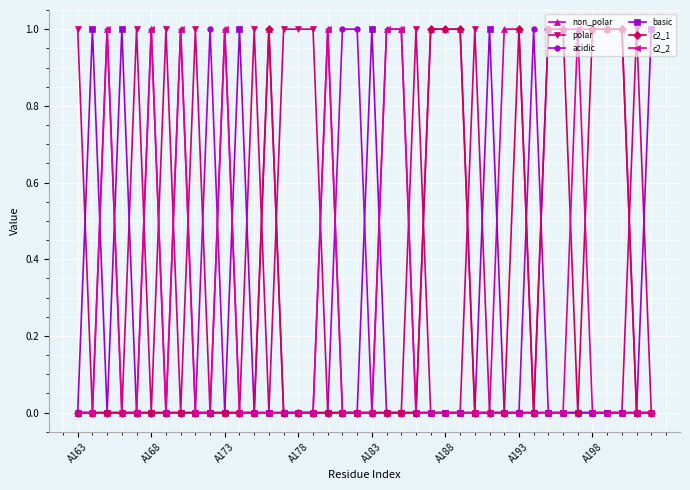

Count the c2_2 values in the range 0 to 1.

40